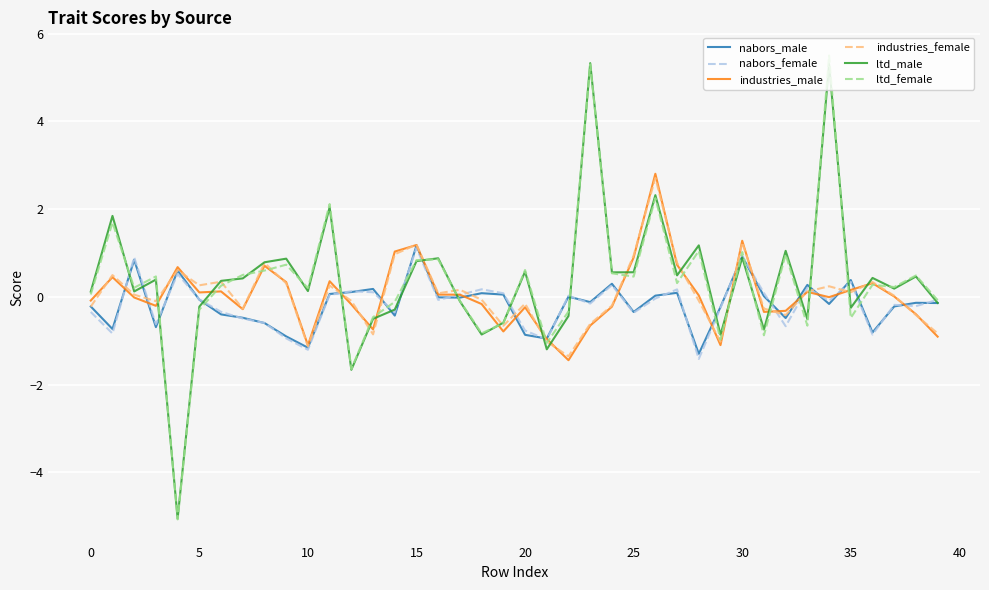

What is the average value of the ltd_male series?

0.4